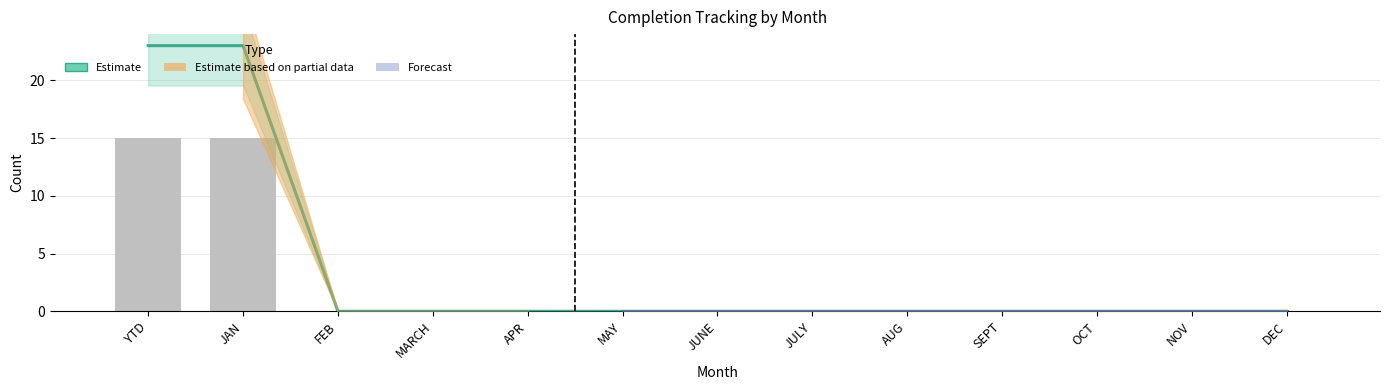

How many groups of bars are there?

13